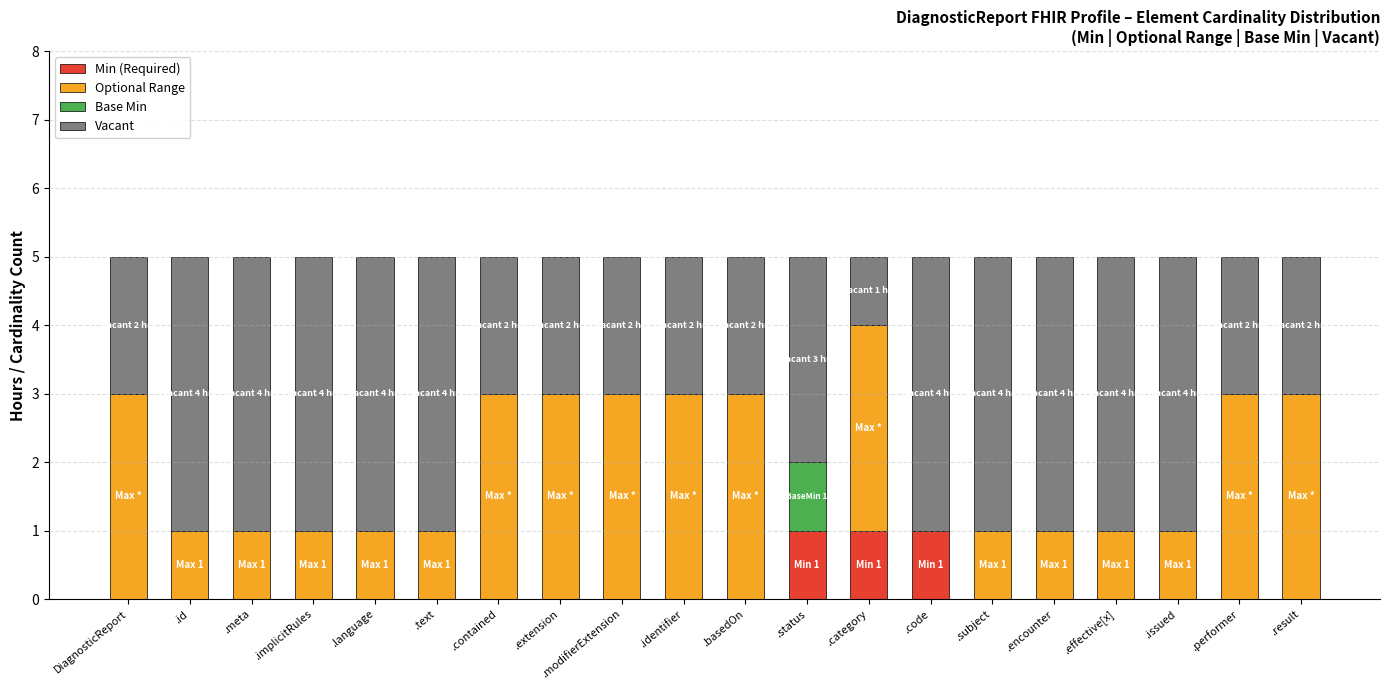

What is the total value across all series at DiagnosticReport?

5